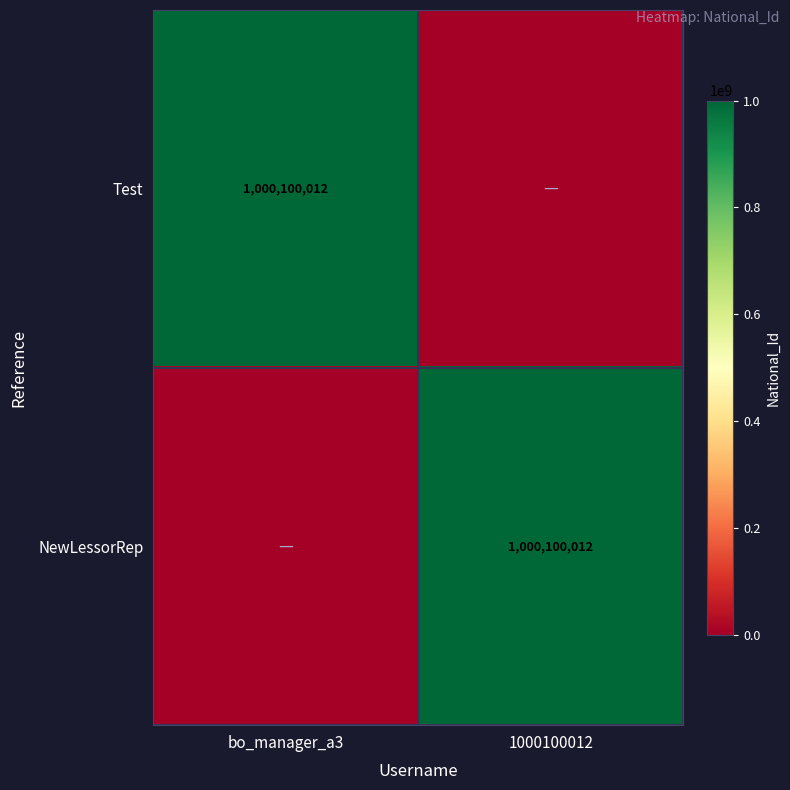

True or false: Test has a value of 624930482 at bo_manager_a3.

False